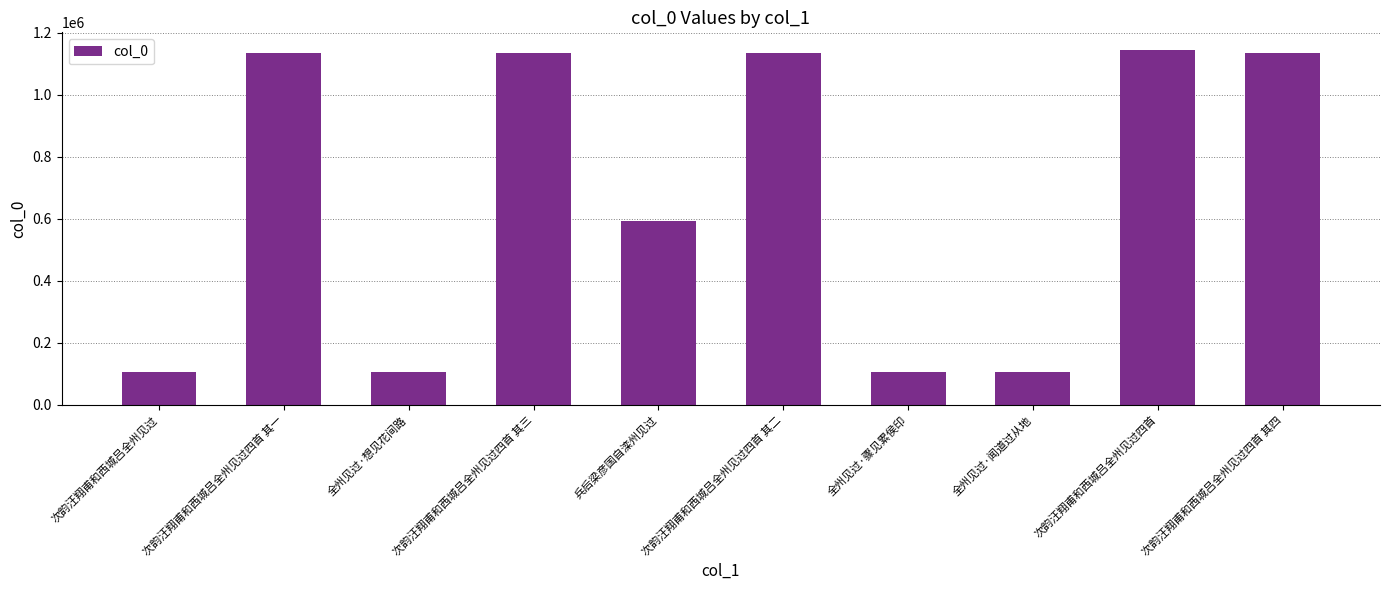

Does the chart contain stacked bars?

No